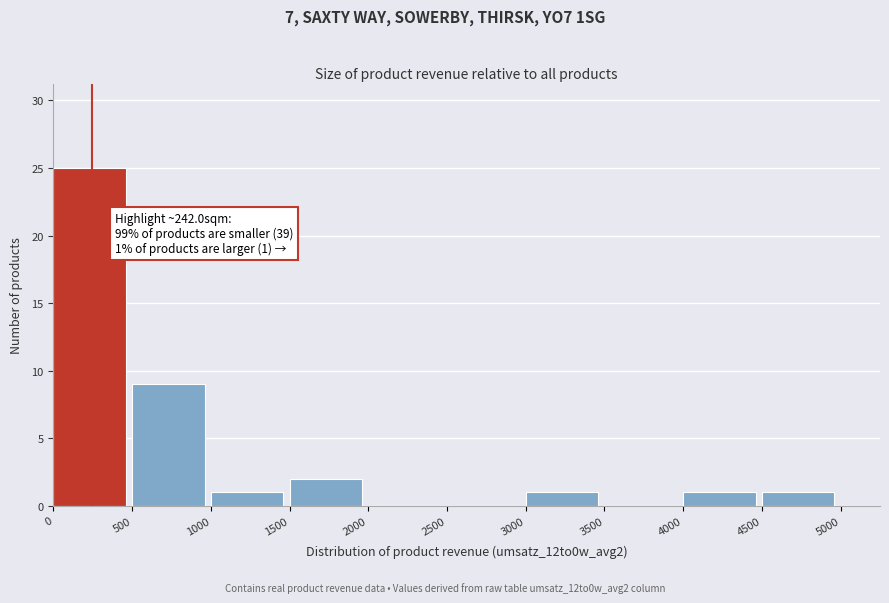

Over which range of the x-axis is the bar tallest?

0 to 500